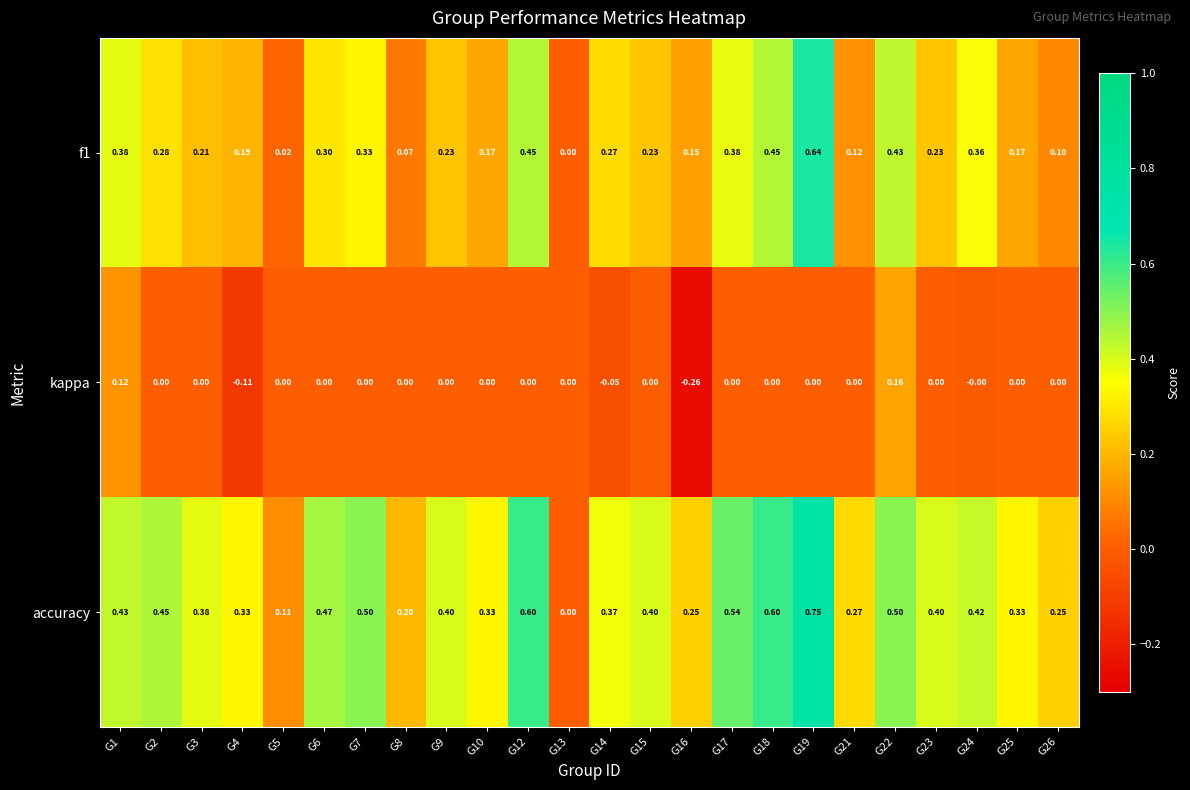

What is the total value across all series at G15?

0.6